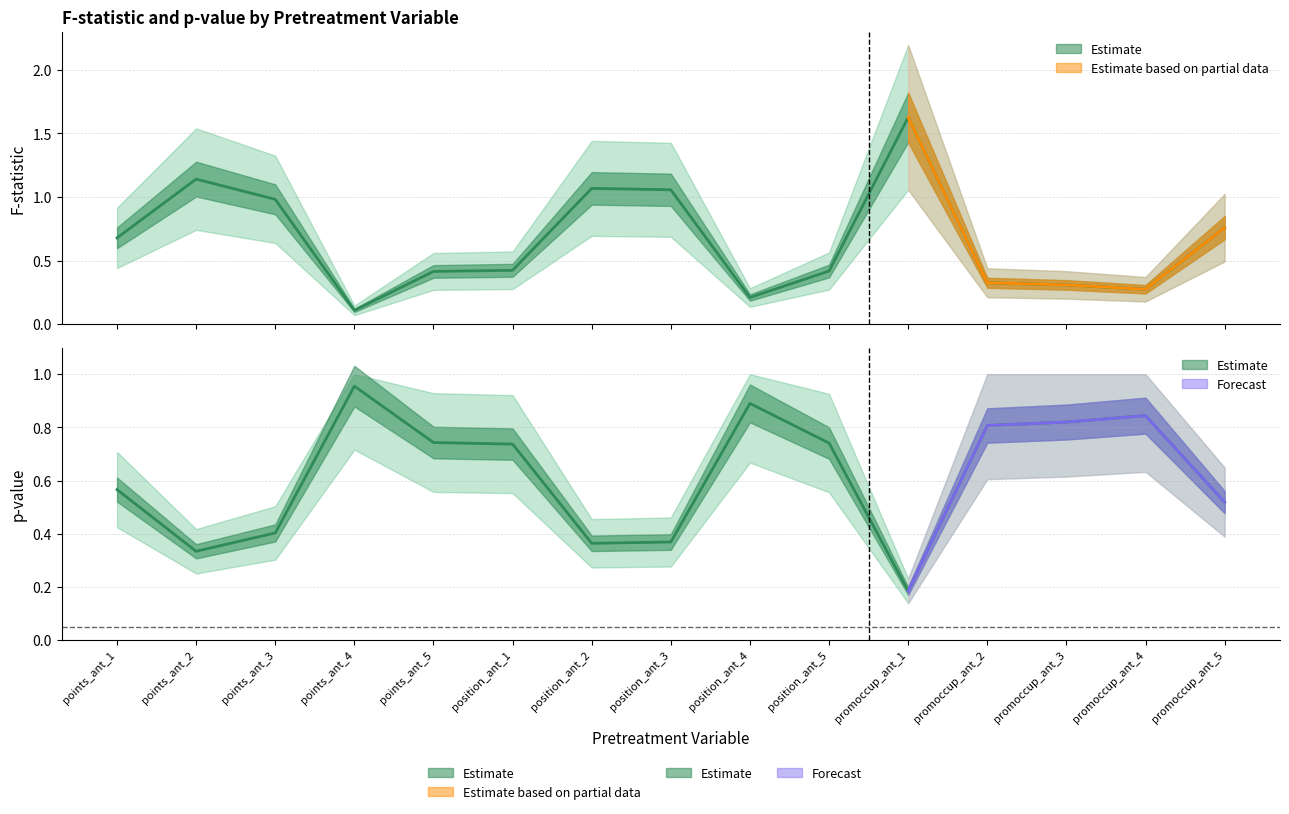

At position_ant_2, list the series in order from smallest to largest.

p-val, F